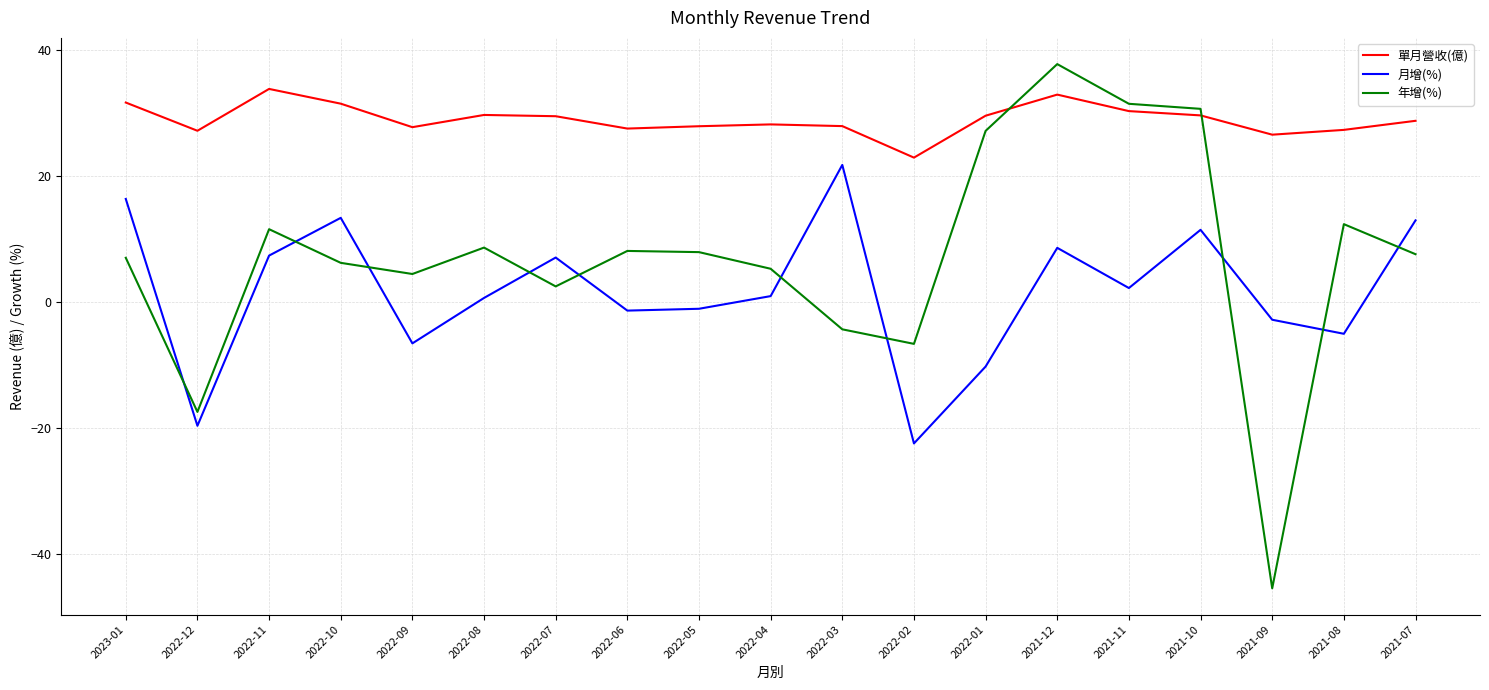

At which category is the sum across all series the highest?

2021-12